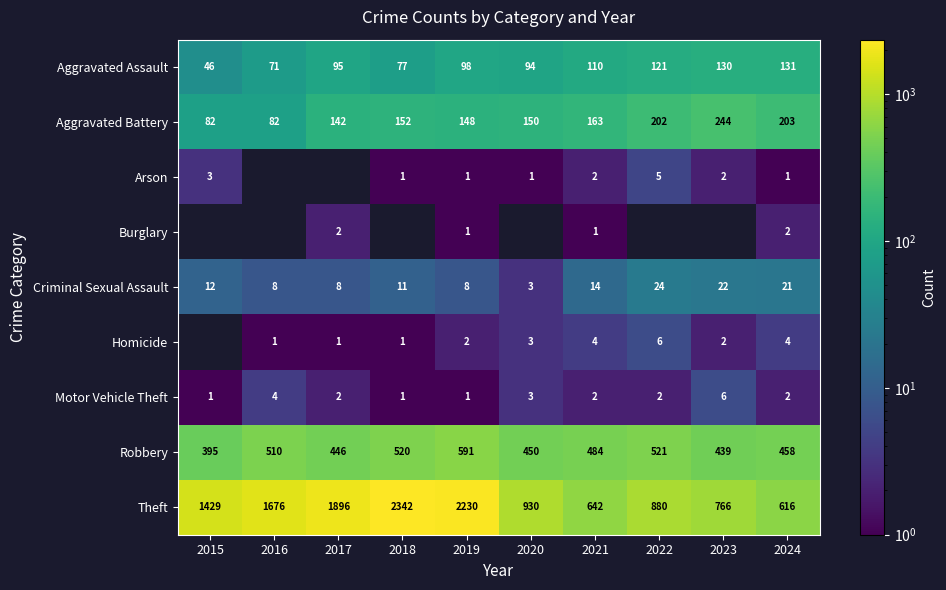

What is the difference between the Aggravated Battery values at 2017 and 2021?

21